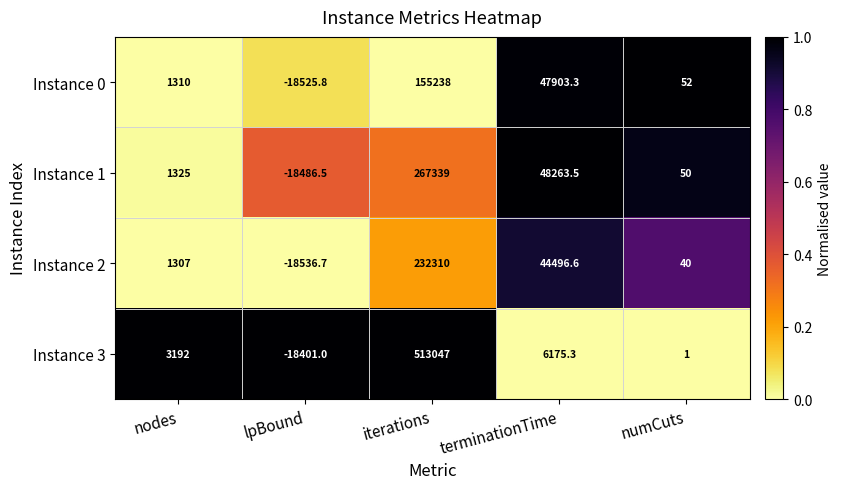

Reading left to right, what are all the values shown in this chart?

Instance 0: 1310.0	-18525.8	155238.0	47903.3	52.0
Instance 1: 1325.0	-18486.5	267339.0	48263.5	50.0
Instance 2: 1307.0	-18536.7	232310.0	44496.6	40.0
Instance 3: 3192.0	-18401.0	513047.0	6175.3	1.0